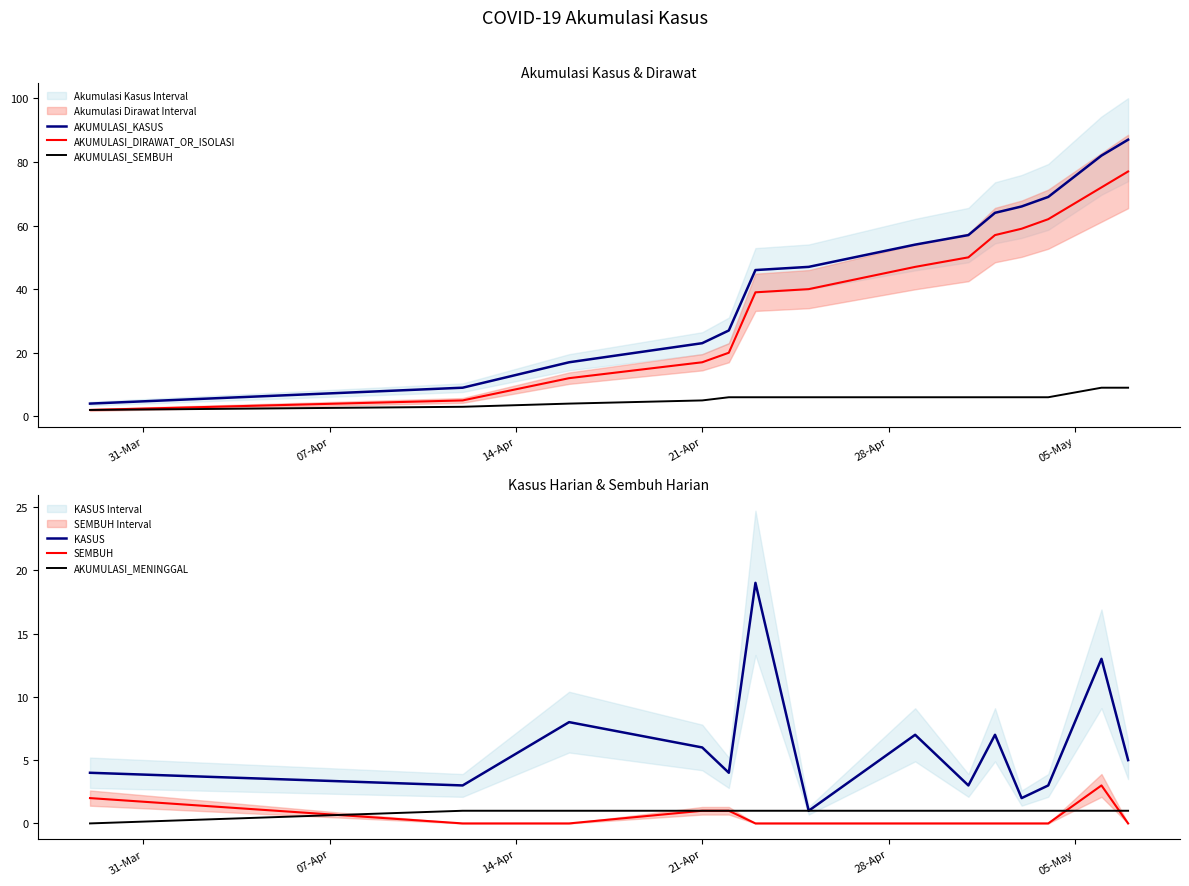

What is the maximum value for AKUMULASI_KASUS?

87